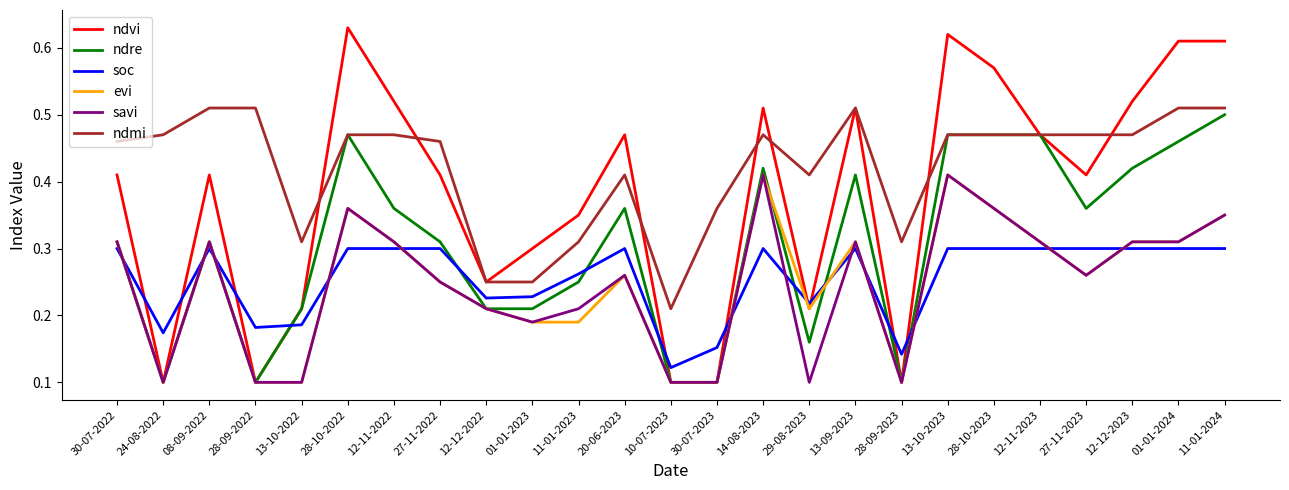

True or false: ndvi and ndmi intersect in this chart.

True